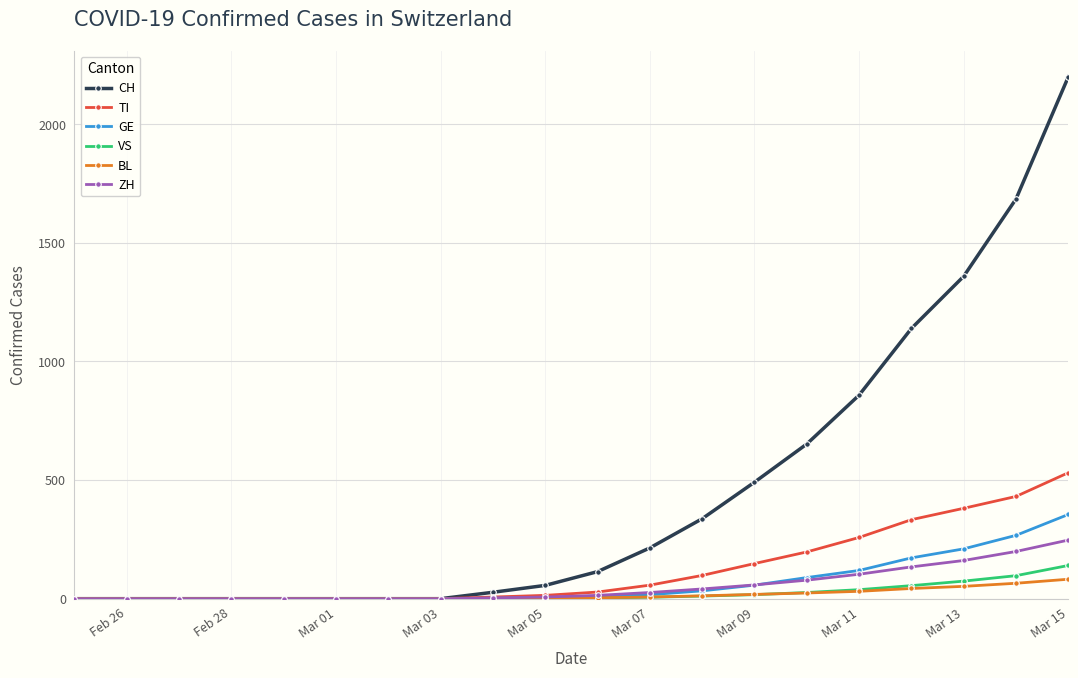

What is the maximum value for TI?

531